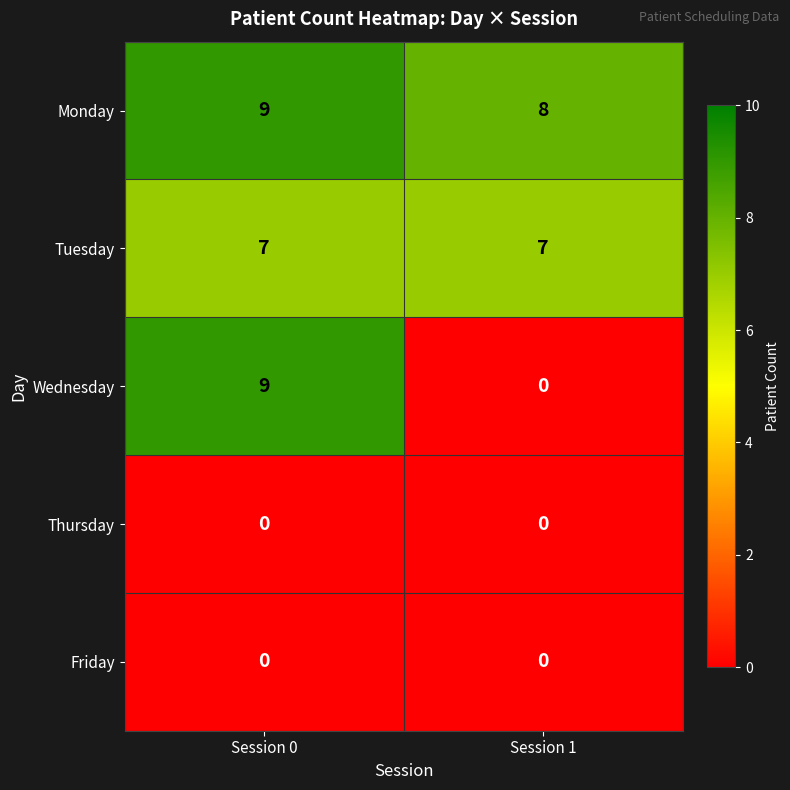

At which category is the sum across all series the highest?

Session 0